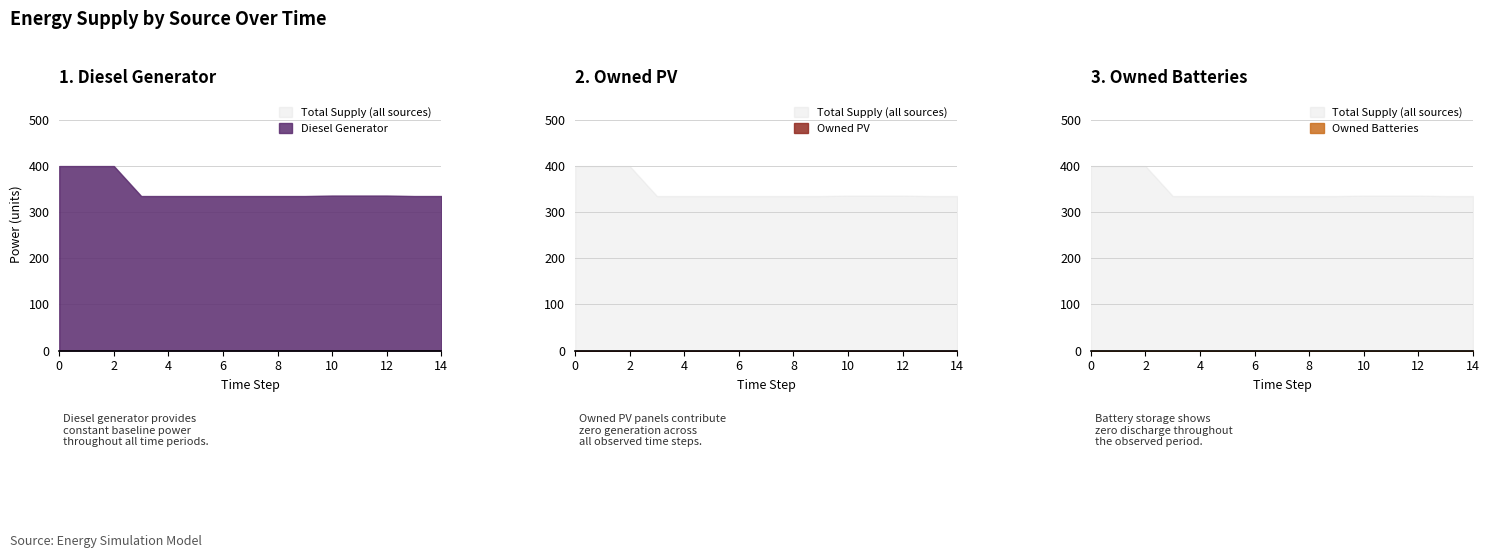

Which series has the largest range (max minus min)?

Diesel Generator